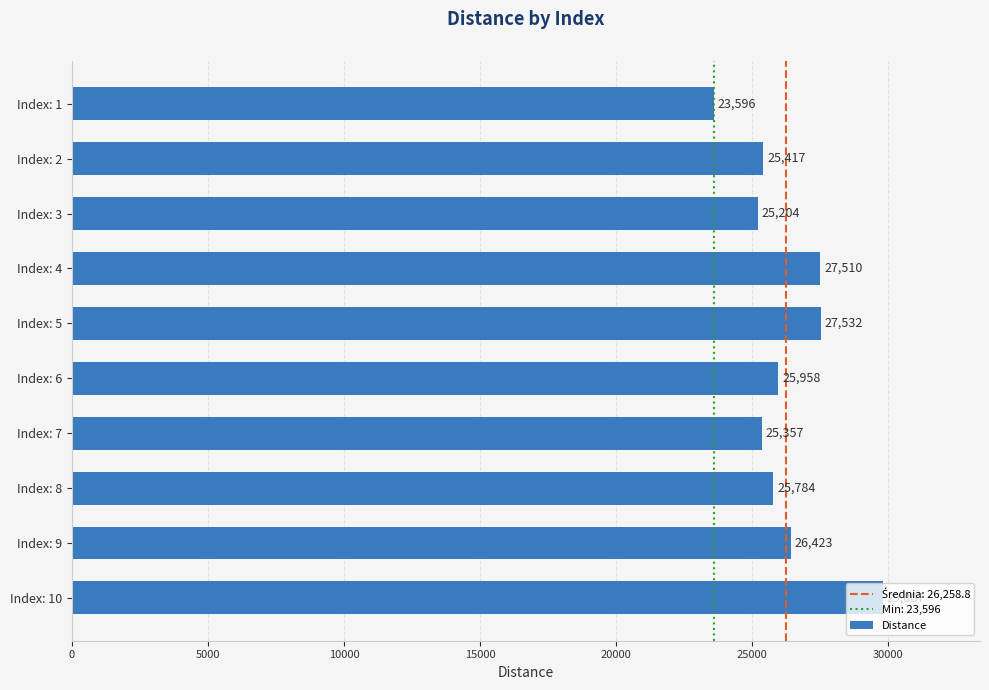

How many distinct data groups are displayed?

1